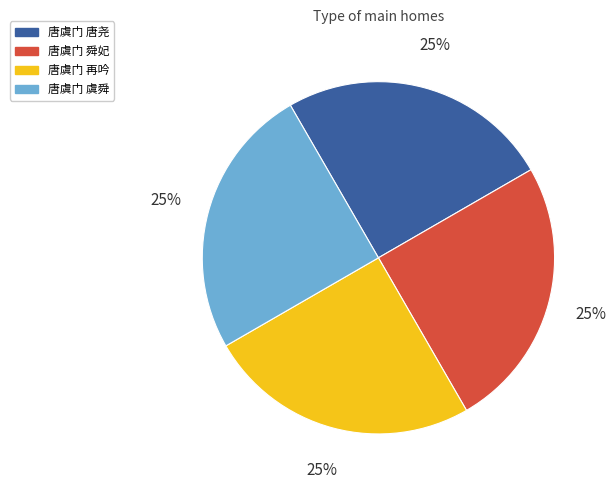

What percentage is the 唐虞门 舜妃 slice, to the nearest percent?

25%